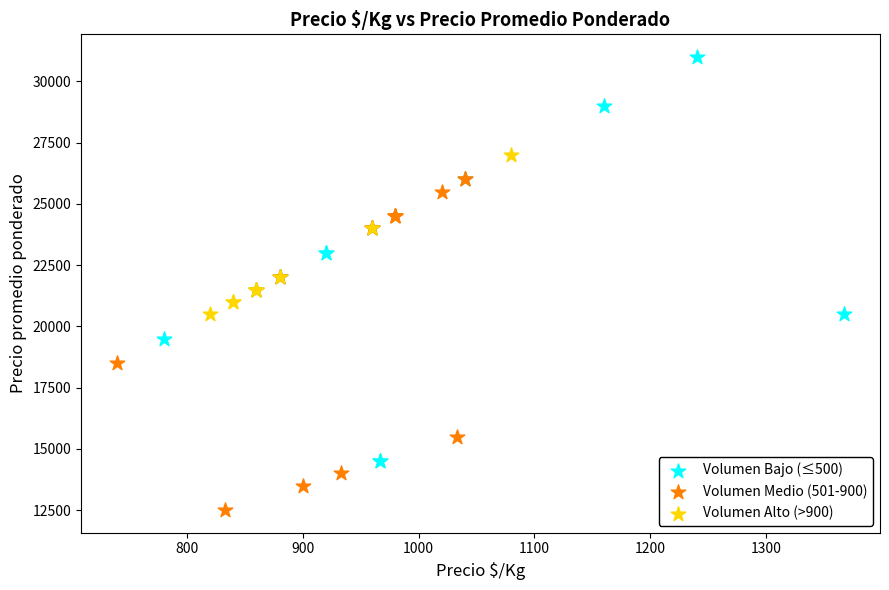

Which series contains the lowest Y value?

Volumen Medio (501-900)